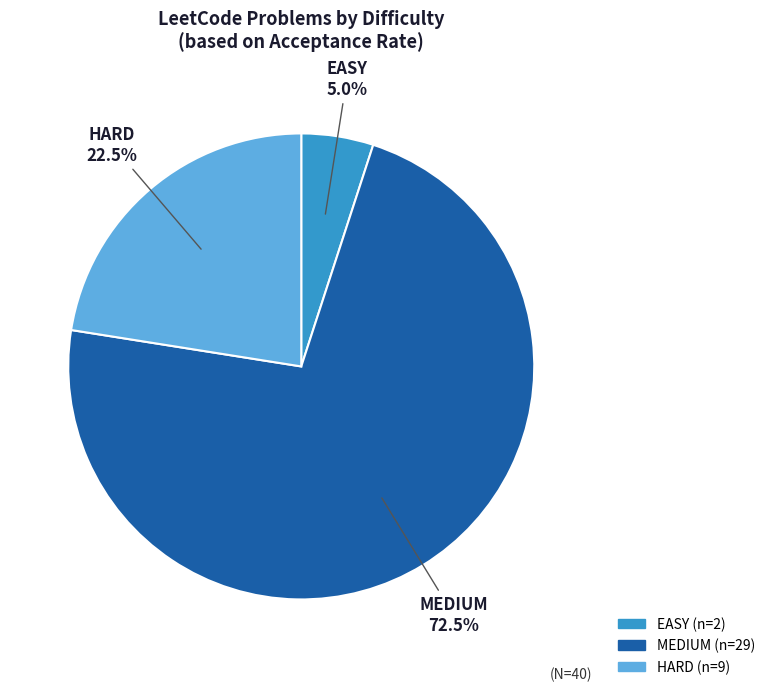

To the nearest percent, what is the average slice percentage?

33%